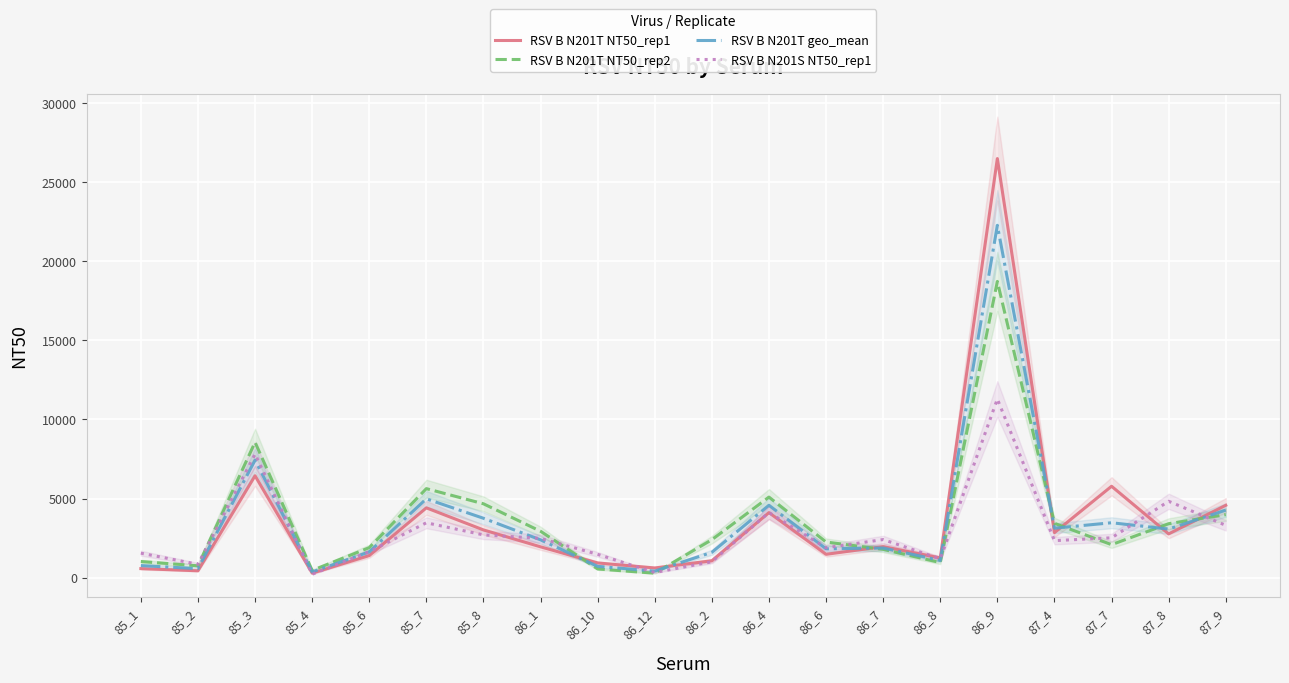

Reading left to right, list all the values displayed in this chart.

RSV B N201T NT50_rep1: 85_1=569.0	85_2=430.9	85_3=6438.7	85_4=282.4	85_6=1391.7	85_7=4409.3	85_8=3014.9	86_1=1945.4	86_10=926.8	86_12=610.0	86_2=1065.8	86_4=4108.4	86_6=1472.6	86_7=1959.1	86_8=1244.4	86_9=26488.5	87_4=2842.7	87_7=5774.4	87_8=2763.5	87_9=4570.7
RSV B N201T NT50_rep2: 85_1=1017.8	85_2=745.9	85_3=8556.2	85_4=455.3	85_6=1893.4	85_7=5624.6	85_8=4666.2	86_1=2929.7	86_10=547.4	86_12=278.8	86_2=2396.9	86_4=5090.1	86_6=2250.1	86_7=1787.4	86_8=949.1	86_9=18722.4	87_4=3433.8	87_7=2082.4	87_8=3407.8	87_9=3982.6
RSV B N201T geo_mean: 85_1=761.0	85_2=566.9	85_3=7422.3	85_4=358.6	85_6=1623.3	85_7=4980.0	85_8=3750.8	86_1=2387.4	86_10=712.3	86_12=412.4	86_2=1598.4	86_4=4573.0	86_6=1820.3	86_7=1871.3	86_8=1086.8	86_9=22269.4	87_4=3124.3	87_7=3467.7	87_8=3068.8	87_9=4266.5
RSV B N201S NT50_rep1: 85_1=1545.4	85_2=841.3	85_3=7807.2	85_4=214.7	85_6=1635.2	85_7=3466.7	85_8=2700.2	86_1=2478.9	86_10=1471.1	86_12=320.4	86_2=1002.2	86_4=4115.8	86_6=1886.9	86_7=2405.1	86_8=1187.5	86_9=11290.3	87_4=2338.0	87_7=2515.7	87_8=4825.2	87_9=3304.7